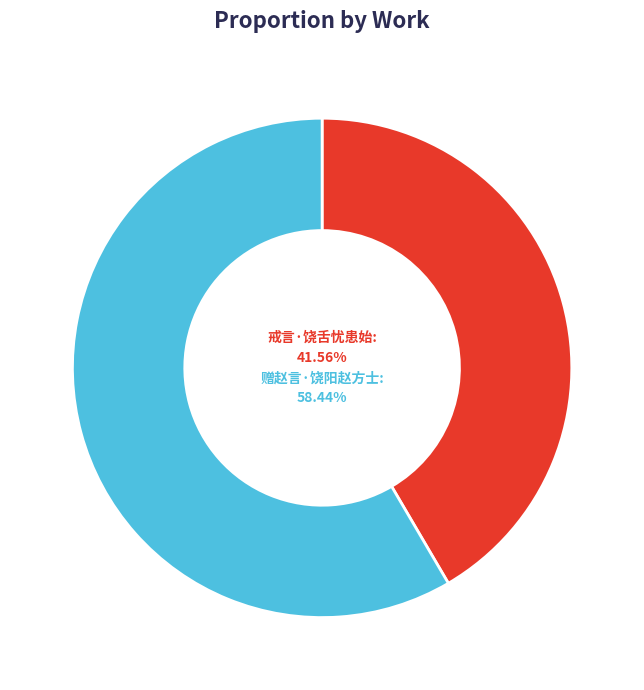

Is there a majority slice in this chart?

Yes